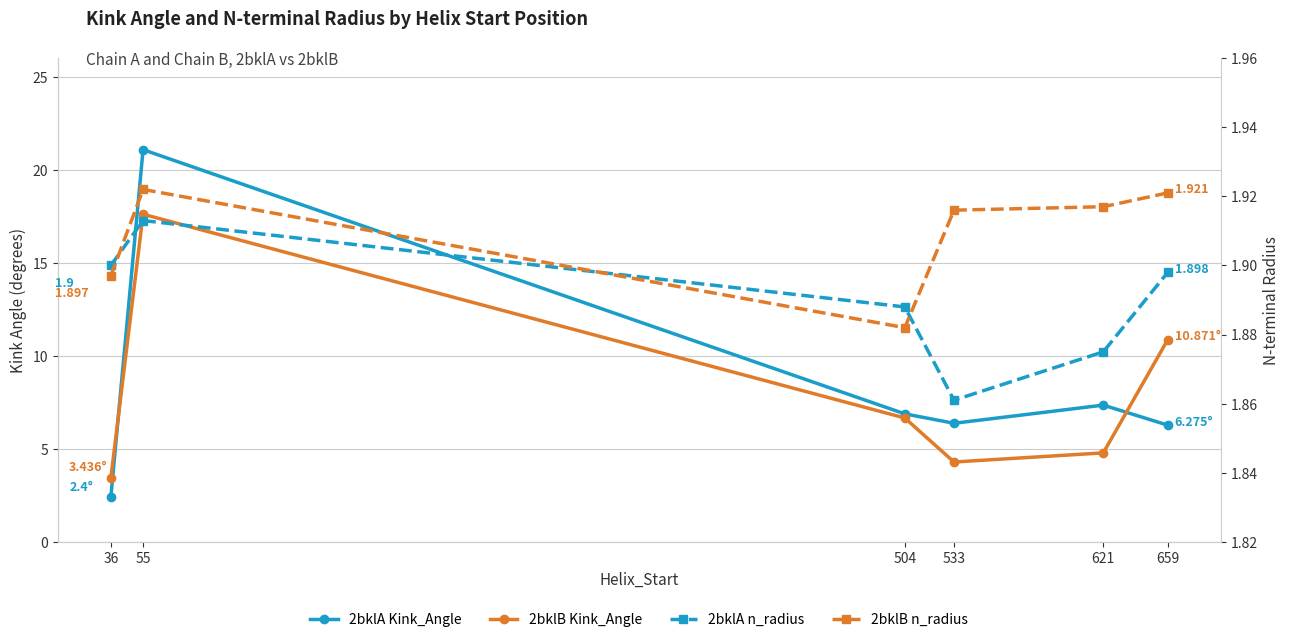

Where is 2bklB n_radius nearest to the value 1?

504